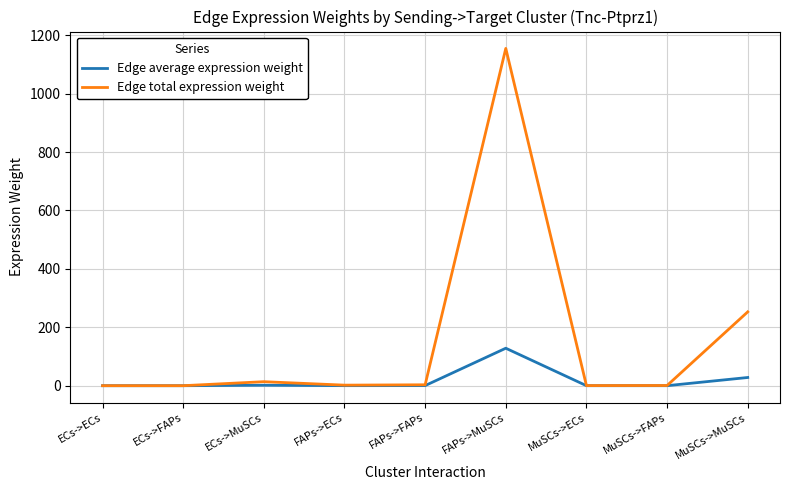

Is it true that Edge total expression weight equals 636.2 at FAPs->MuSCs?

False